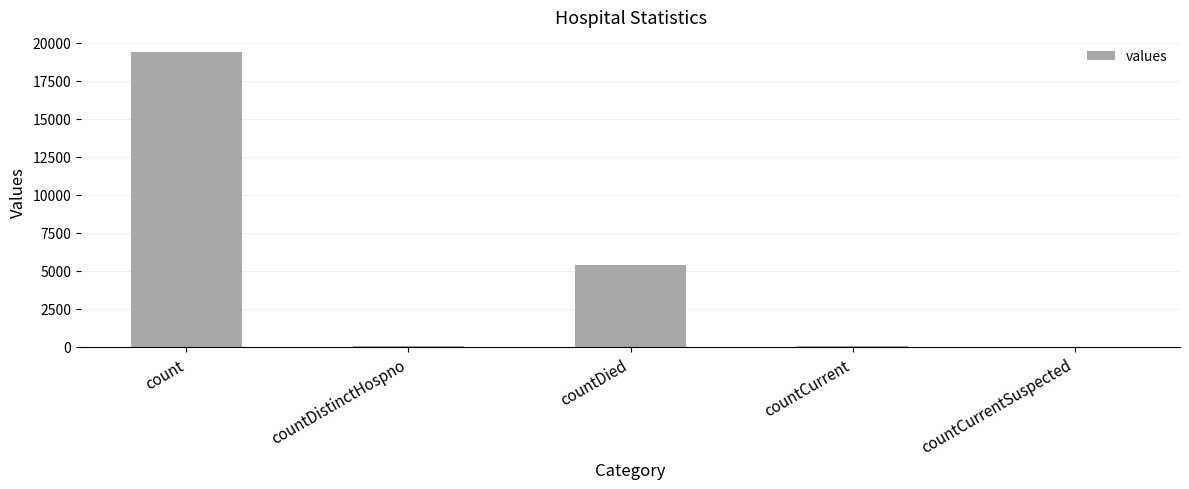

What is the maximum value shown in the chart?

19420